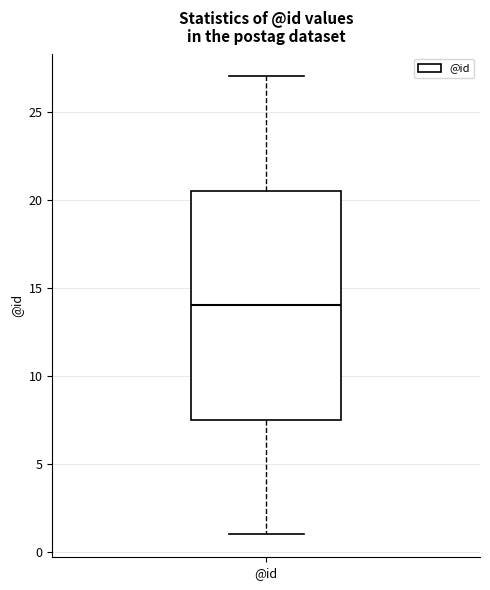

Read this box plot against the y-axis: the position of the median line, the range covered by the box, and the ends of both whiskers. The values are not printed on the chart, so give them approximately, as read against the axis.

median 14.0, box 7.5 to 20.5, whiskers 1.0 to 27.0